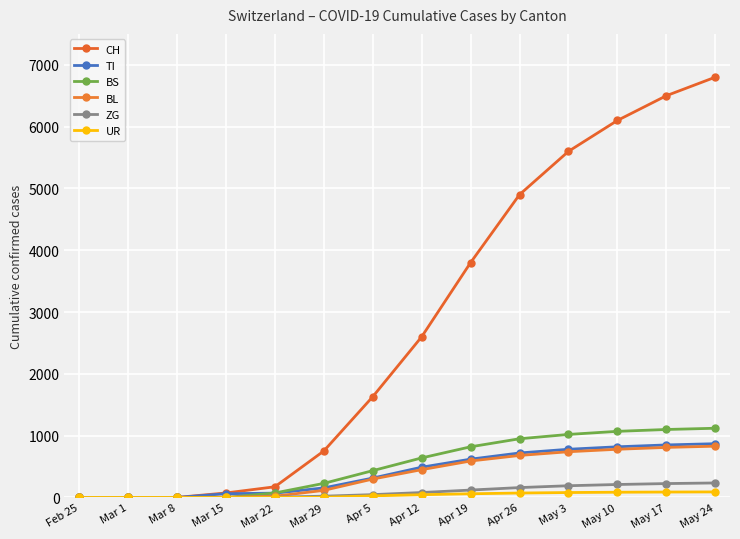

How many lines are shown in the chart?

6